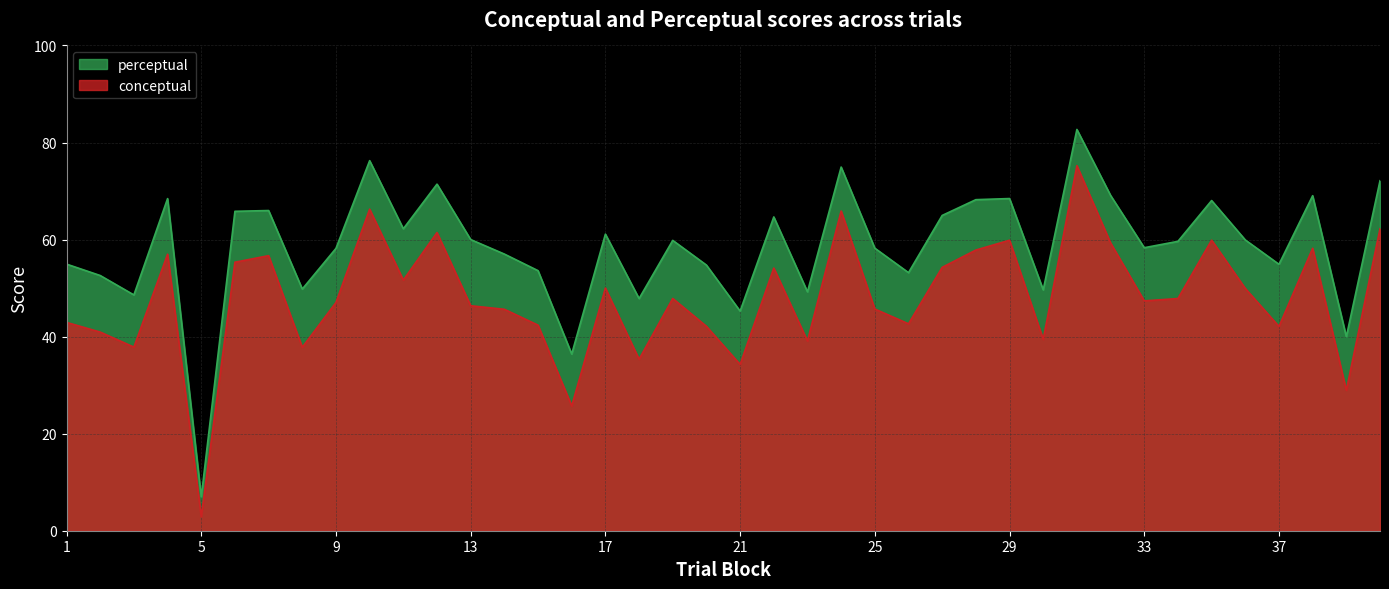

What is the value of the conceptual point at the 27th from the left?

54.3